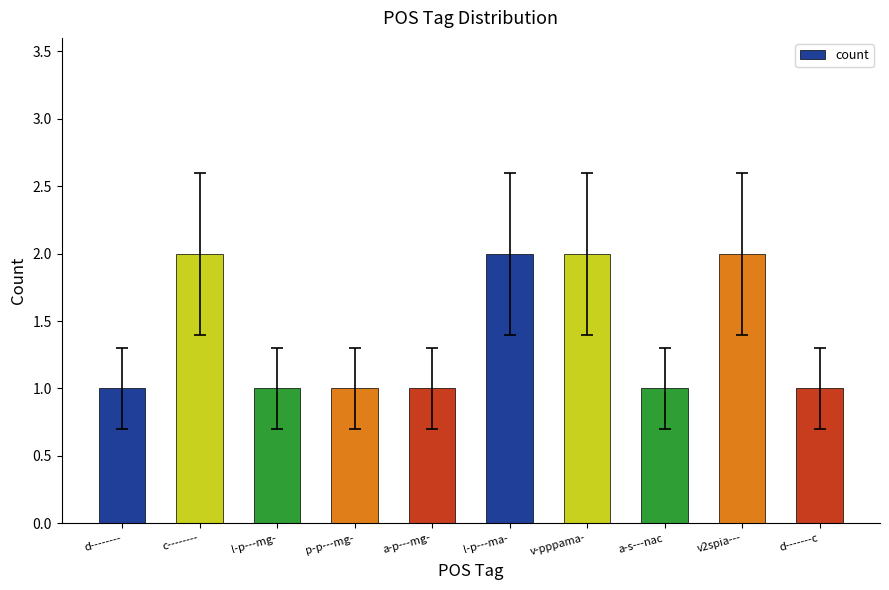

What is the label of the 7th bar from the left?

v-pppama-